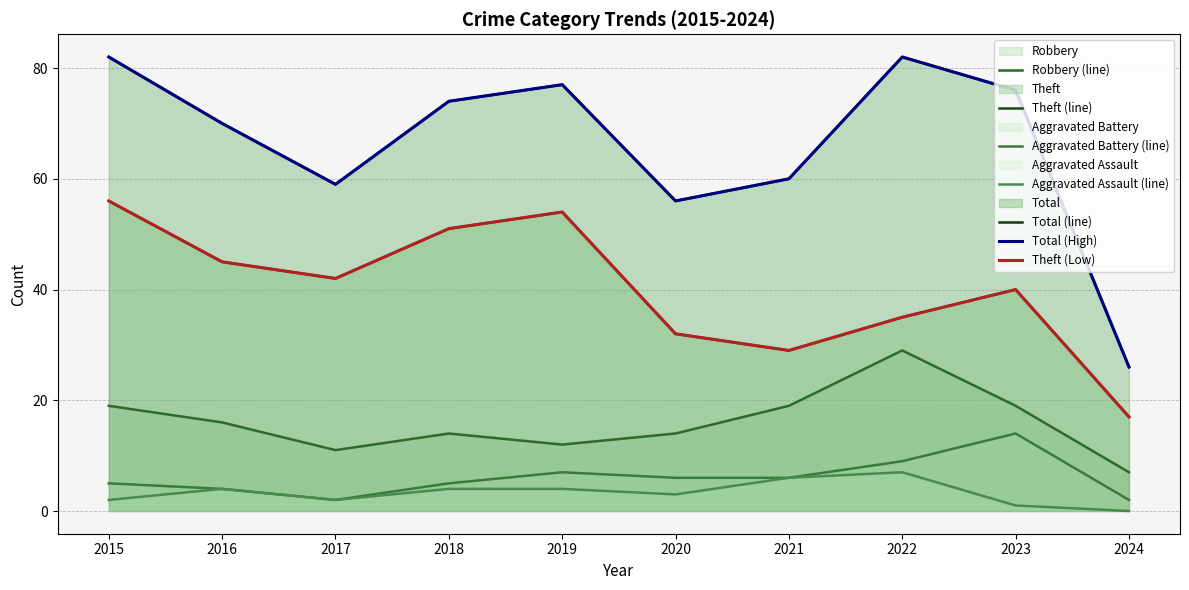

Count the number of data series in this chart.

5